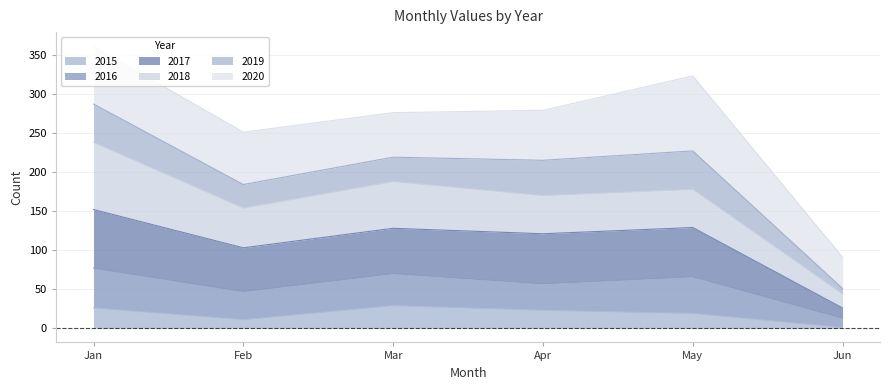

What is the total value across all series at Apr?

279